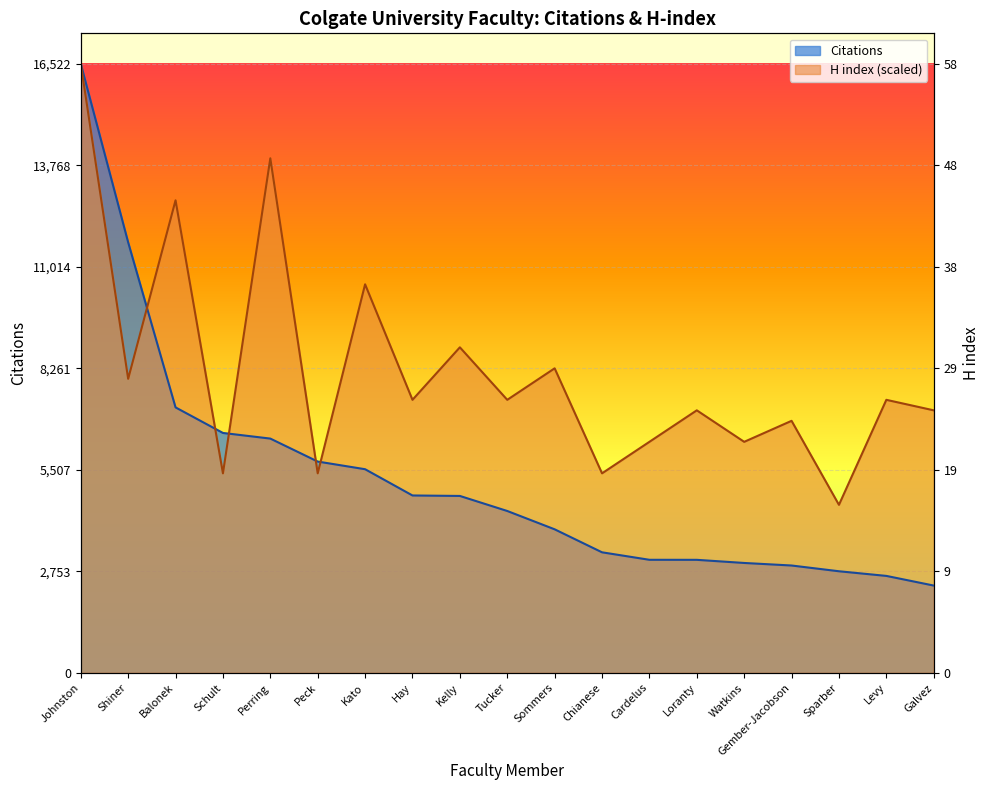

What is the maximum value shown in the chart?

16522.0